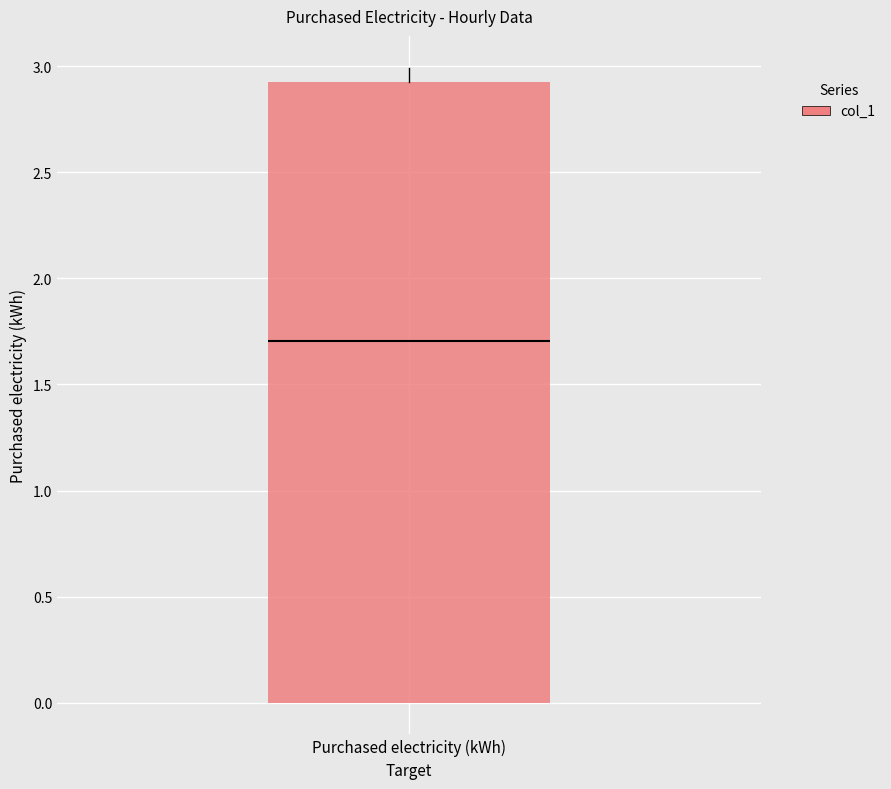

Transcribe this box plot: give where the median line is, the range the box spans, and where the two whiskers end, as read against the y-axis. The values are not printed on the chart, so give them approximately, as read against the axis.

median 1.7, box 0.0 to 2.9, whiskers 0.0 to 3.0